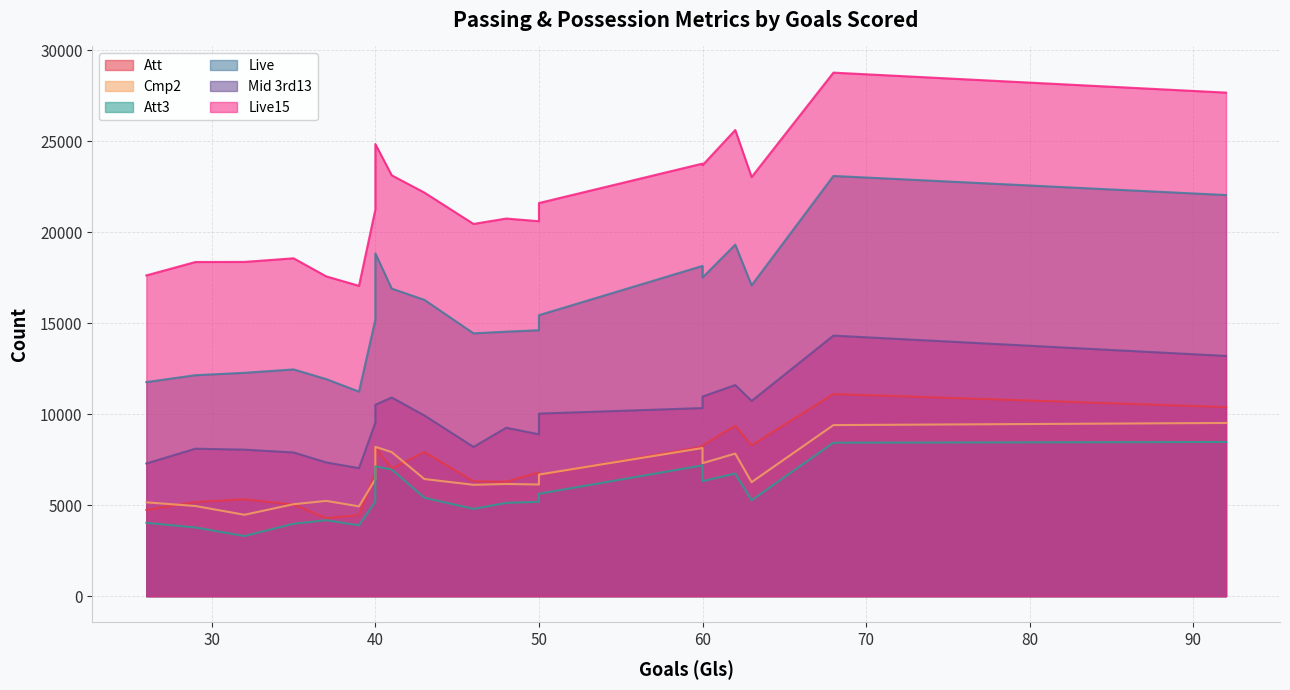

True or false: Live and Mid 3rd13 cross at least once.

False